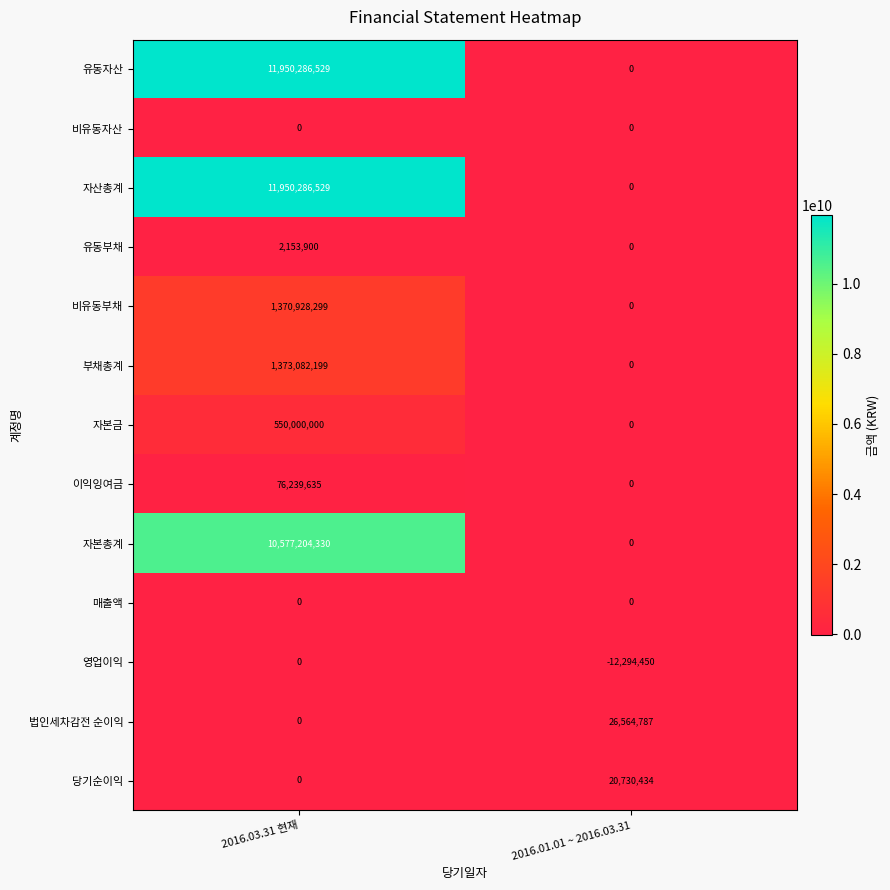

What is the sum of all 부채총계 values?

1373082199